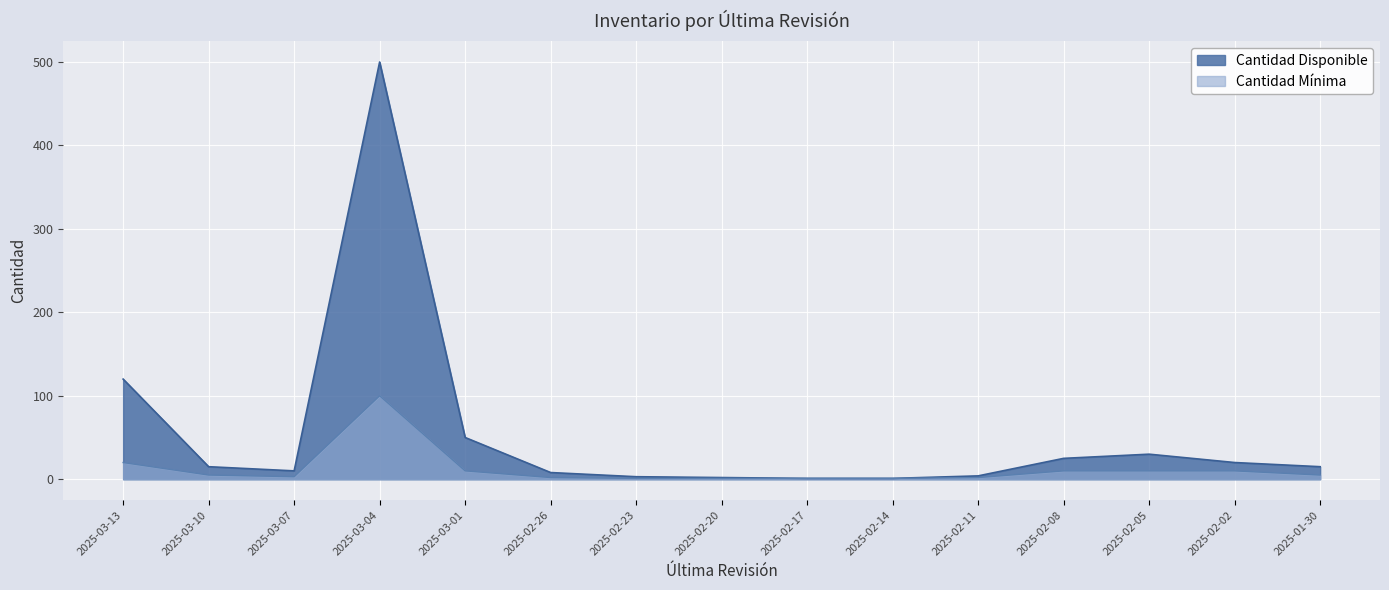

Rank the series by their average value, from highest to lowest.

Cantidad Disponible, Cantidad Mínima